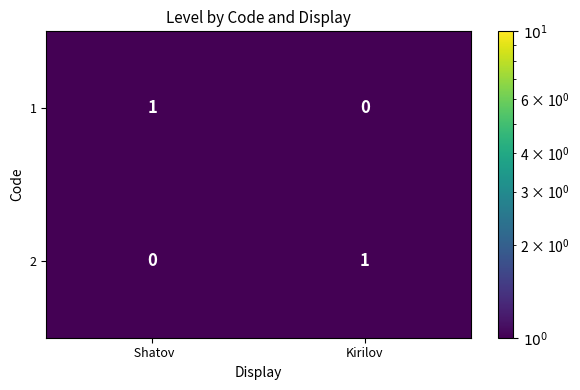

Rank the series at  Shatov from lowest to highest value.

2, 1